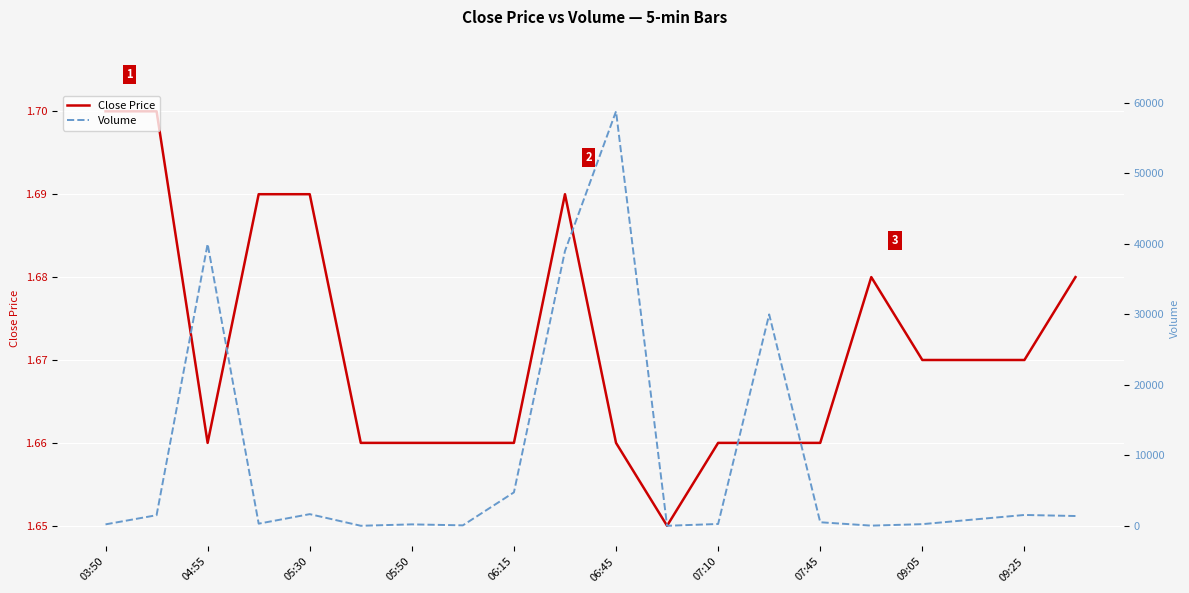

The Volume series shows 740.5 at 07:45. True or false?

False